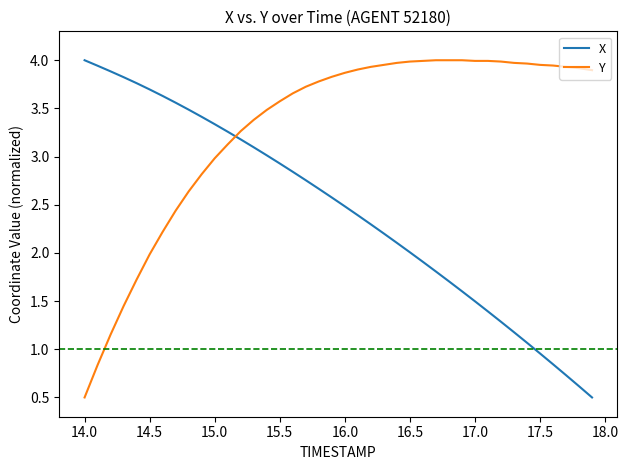

List the series in order of their overall mean, highest first.

Y, X